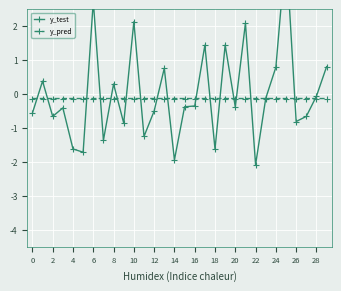

Is this an area chart (filled region under the line)?

No